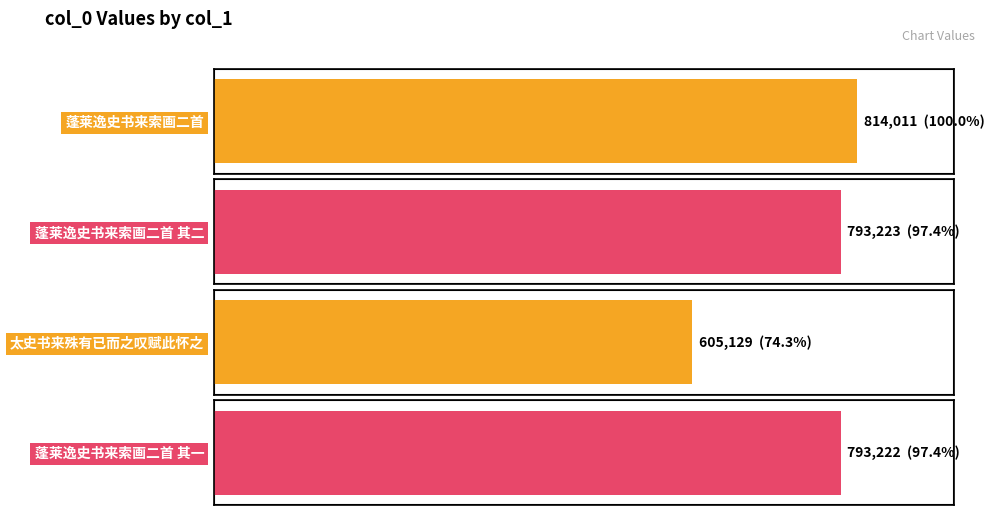

Are the bars horizontal?

Yes